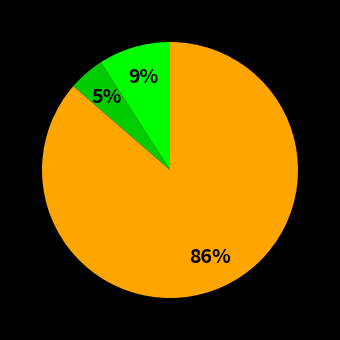

To the nearest percent, what is the difference between the largest and smallest slice percentages?

86%